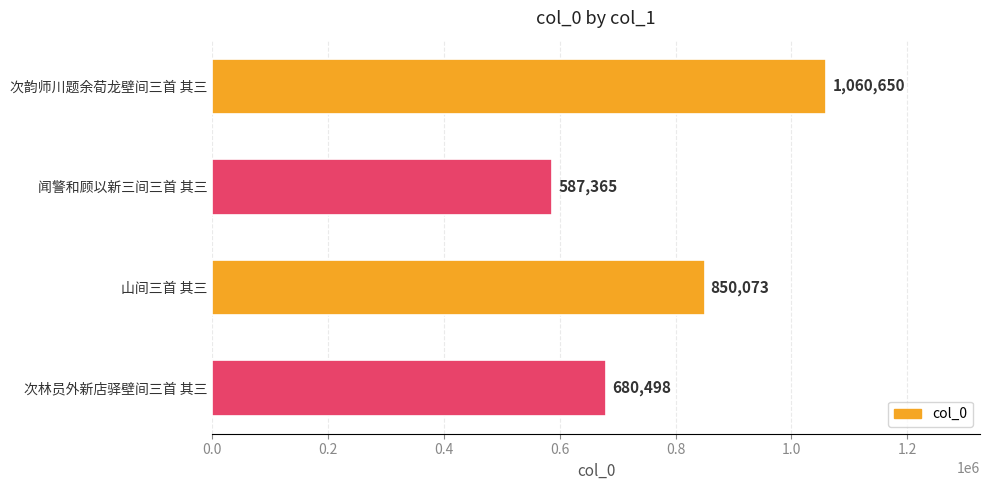

What is the minimum value shown in the chart?

587365